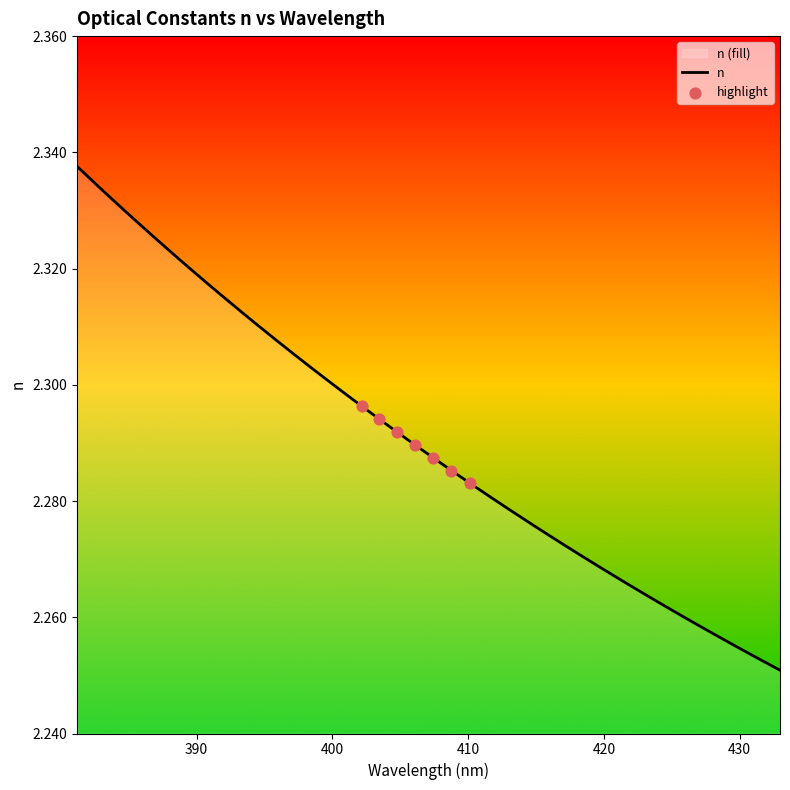

Between 394.507813 and 403.468658, which is larger?

394.507813